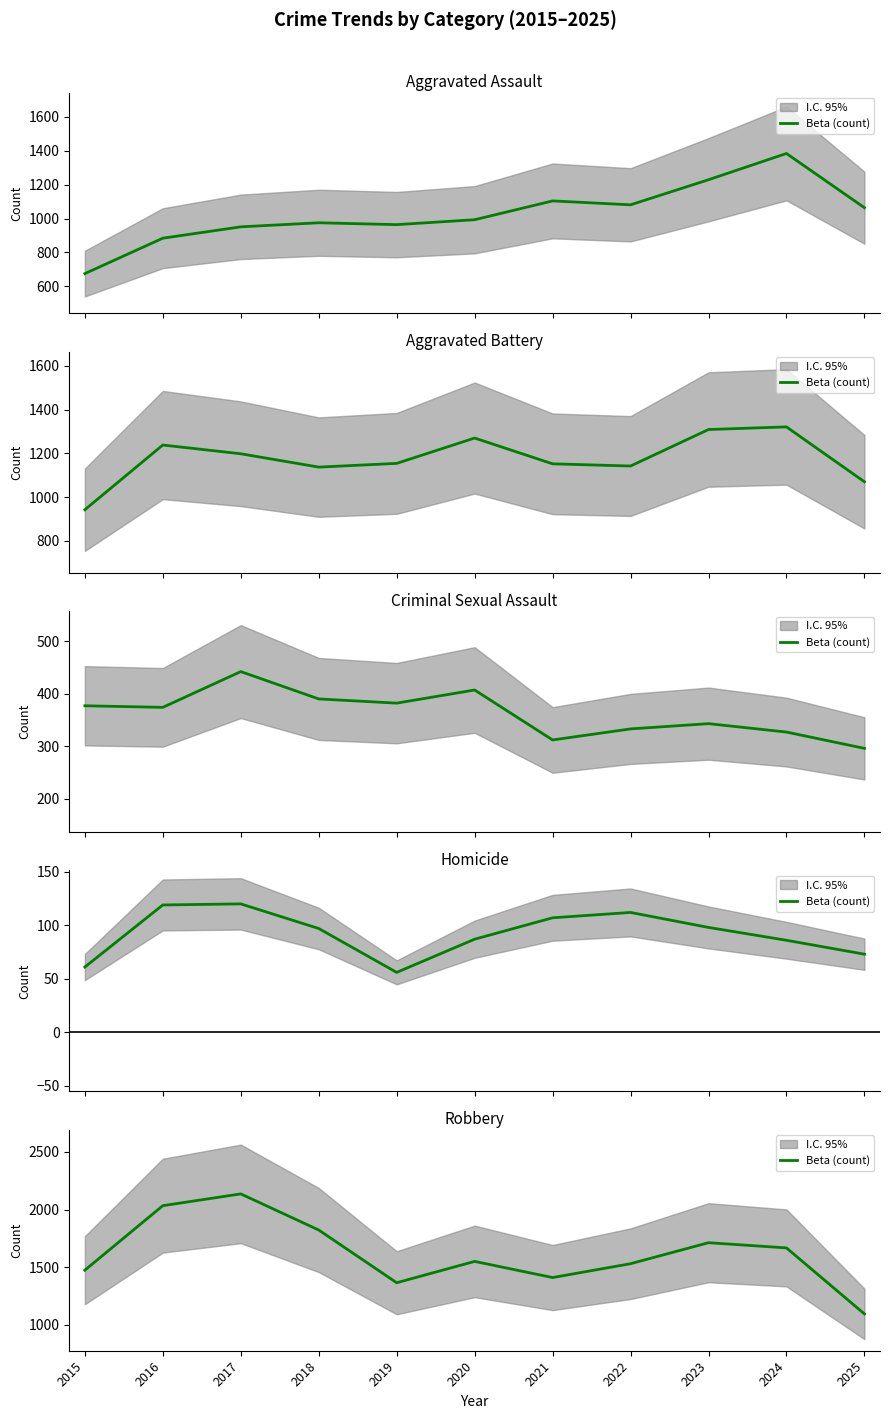

Where is the first local minimum?

2019